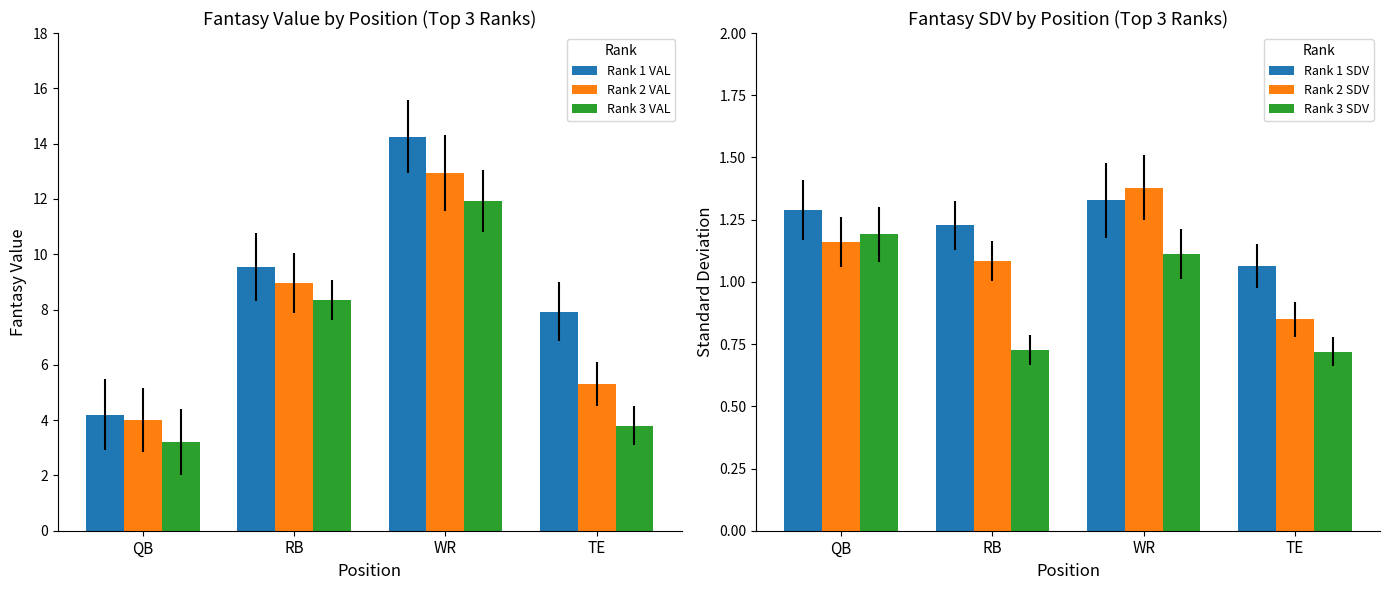

What is the sum of all Rank 3 SDV values?

3.7